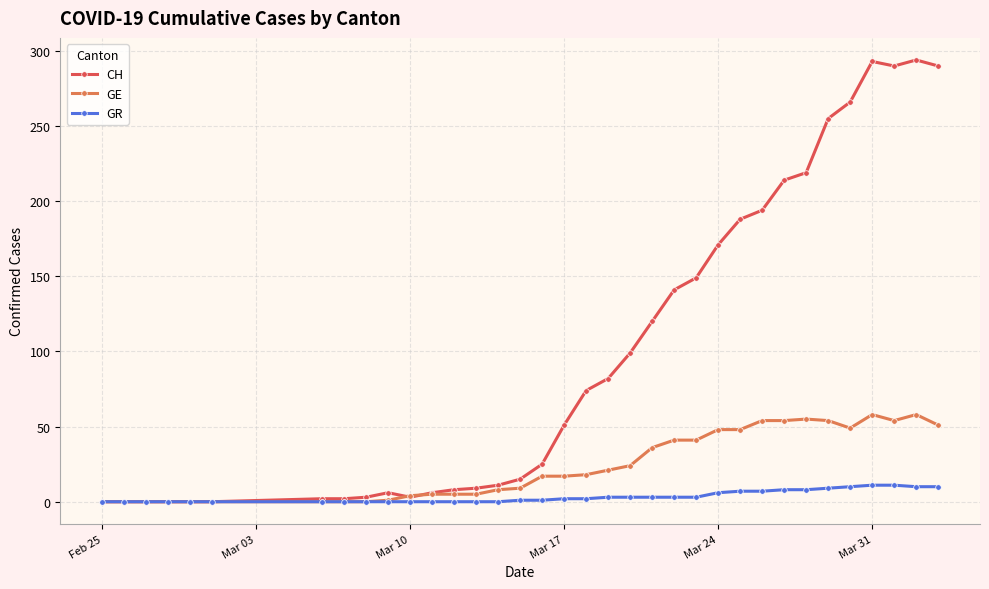

What is the maximum value for CH?

294